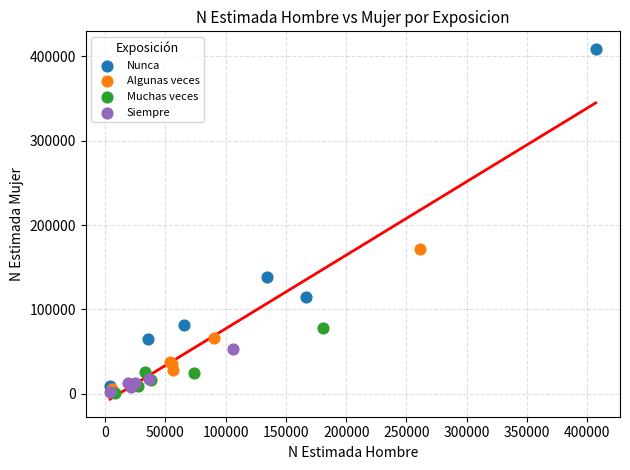

Which series has the largest Y range (max minus min)?

Nunca